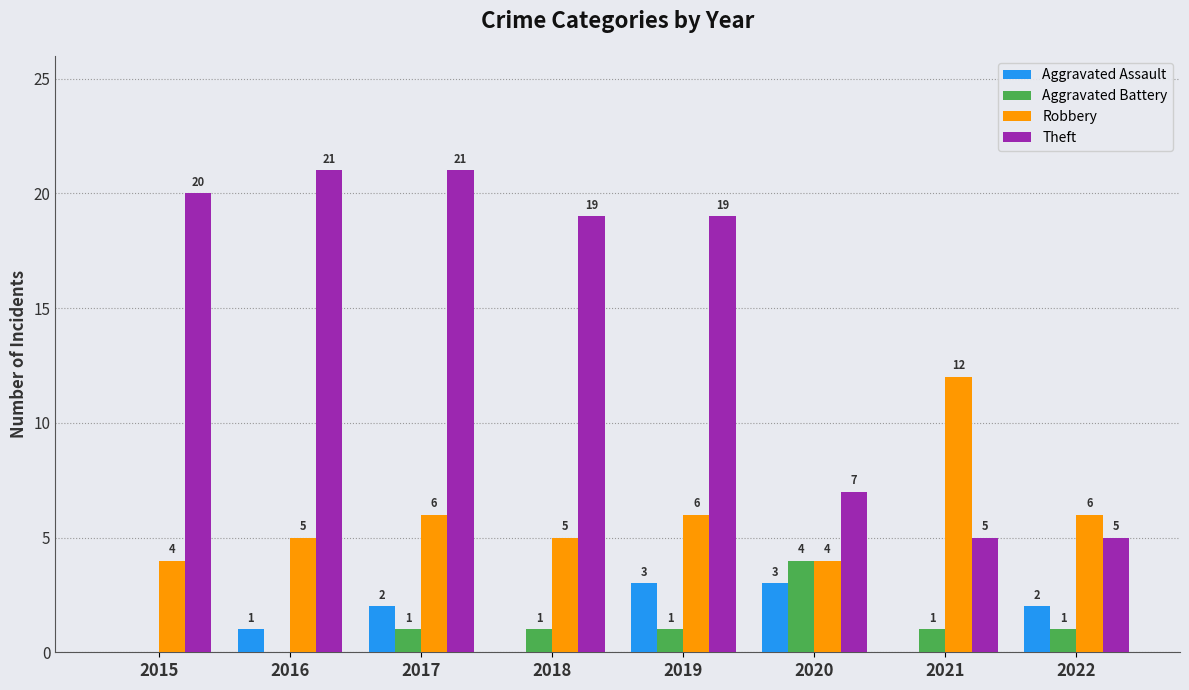

Are the bars horizontal?

No